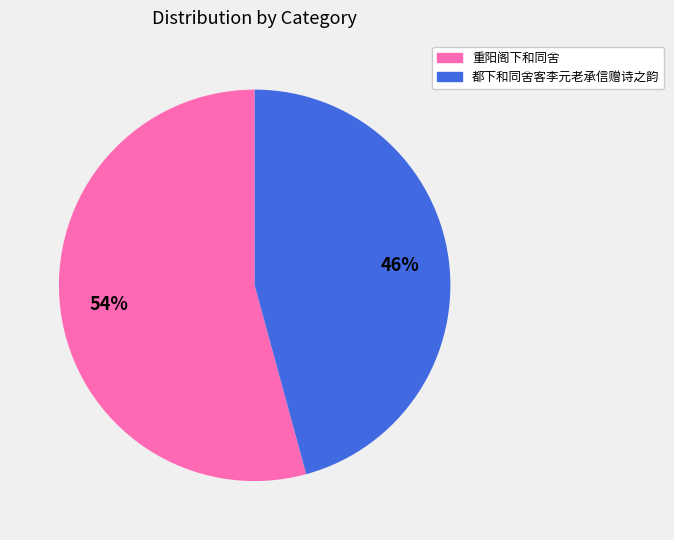

Is there a majority slice in this chart?

Yes